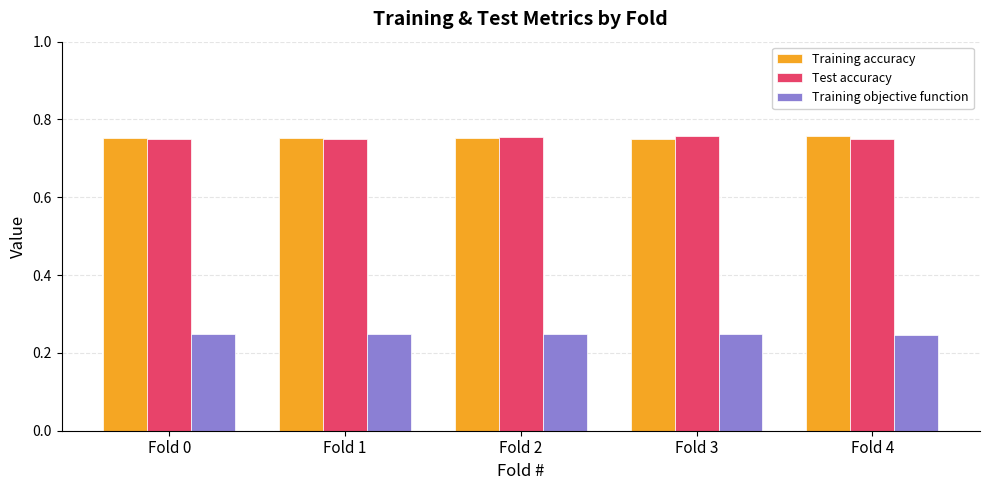

Count the Test accuracy values in the range 0 to 1.

5